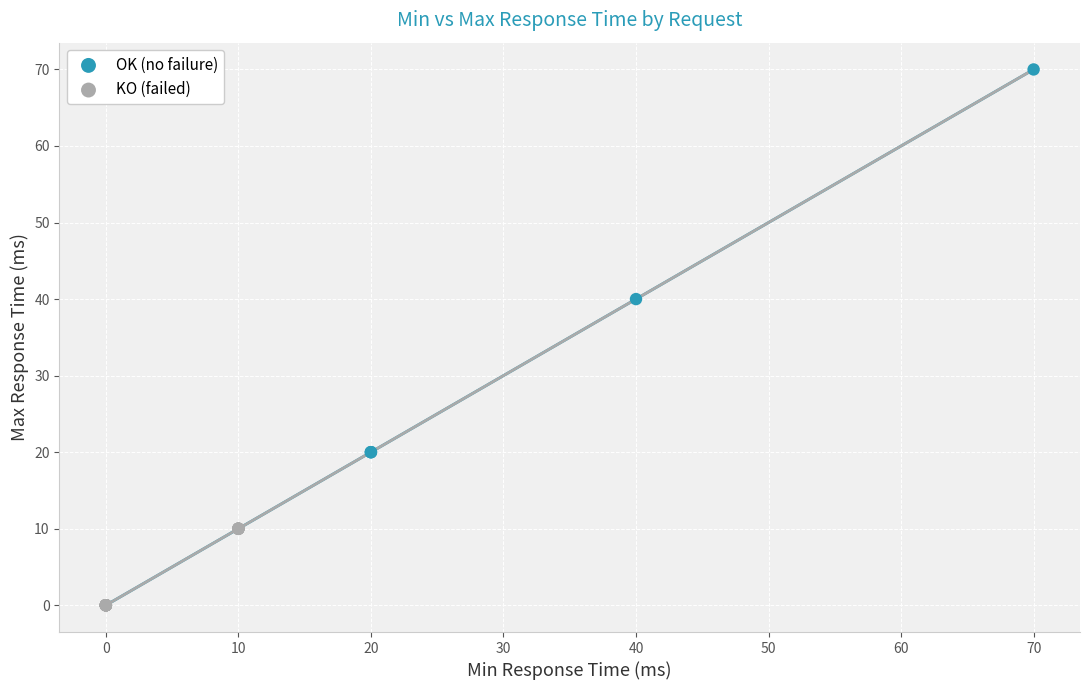

Which series reaches the minimum Y coordinate?

KO (failed)